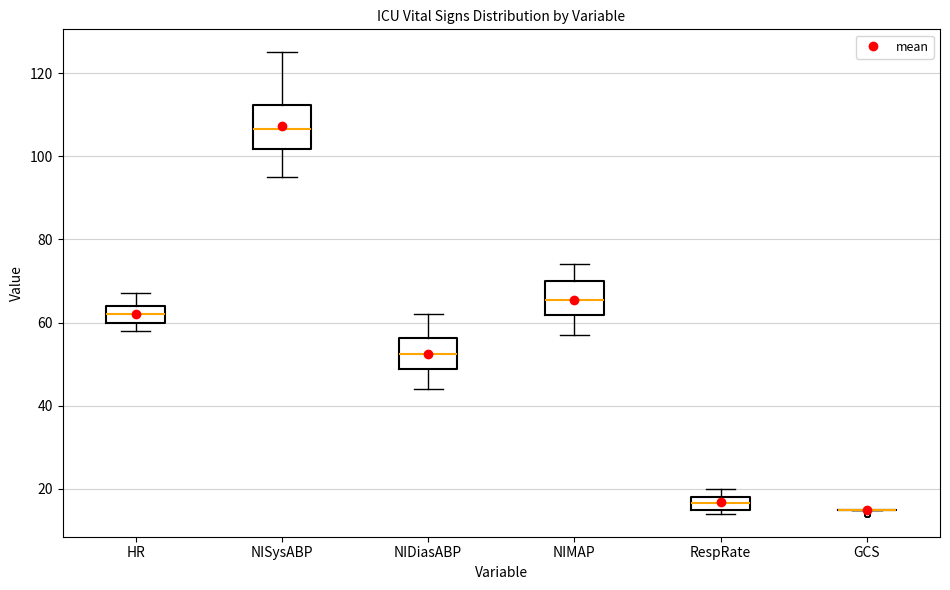

Reading left to right, read every box against the y-axis: the position of its median line, the range the box covers, and the ends of its whiskers. The values are not printed on the chart, so give them approximately, as read against the axis.

HR: median 62, box 60 to 64, whiskers 58 to 68
NISysABP: median 106, box 102 to 112, whiskers 96 to 126
NIDiasABP: median 52, box 48 to 56, whiskers 44 to 62
NIMAP: median 66, box 62 to 70, whiskers 58 to 74
RespRate: median 16 (inside the box), box 16 to 18, whiskers 14 to 20
GCS: box collapsed to a line at 16, whiskers 16 to 16